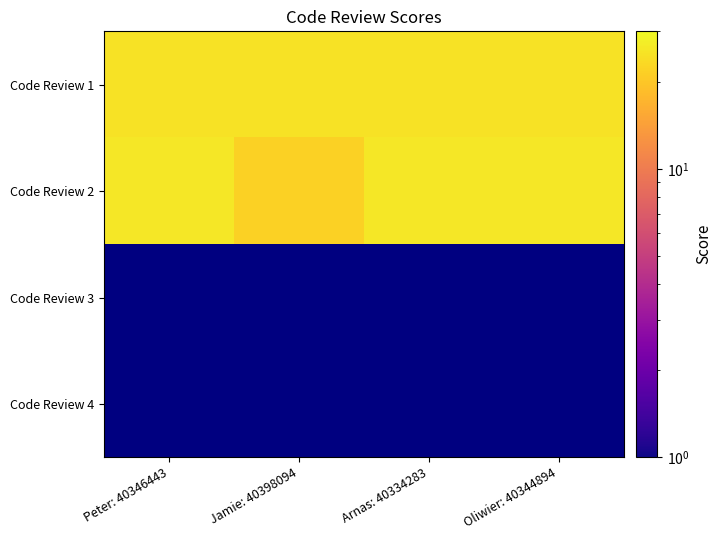

What is the maximum value shown in the chart?

26.0